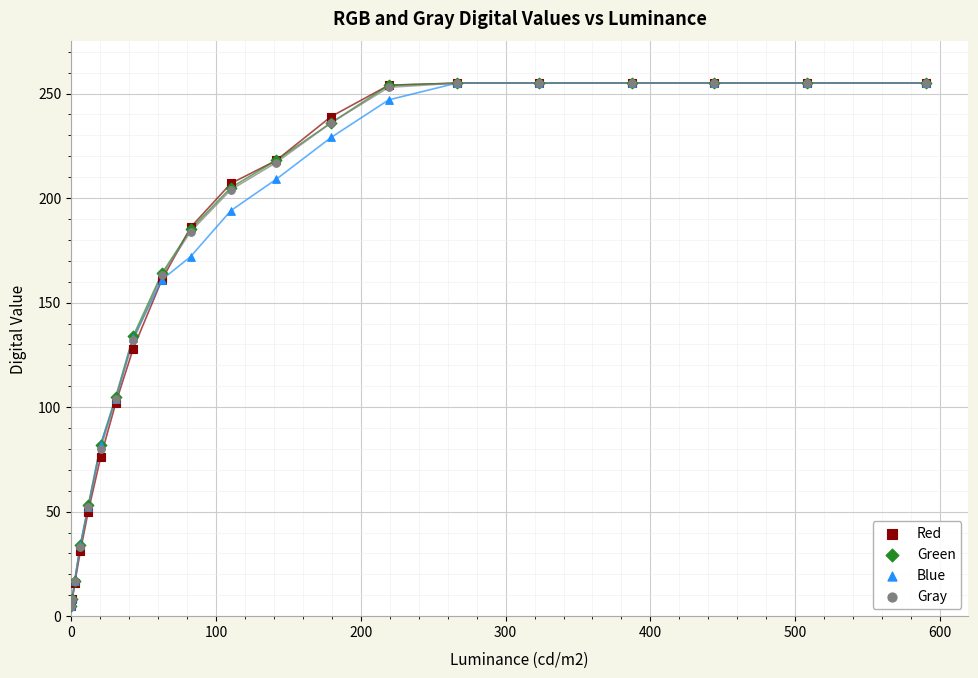

What are all the series names shown in the legend?

Red, Green, Blue, Gray